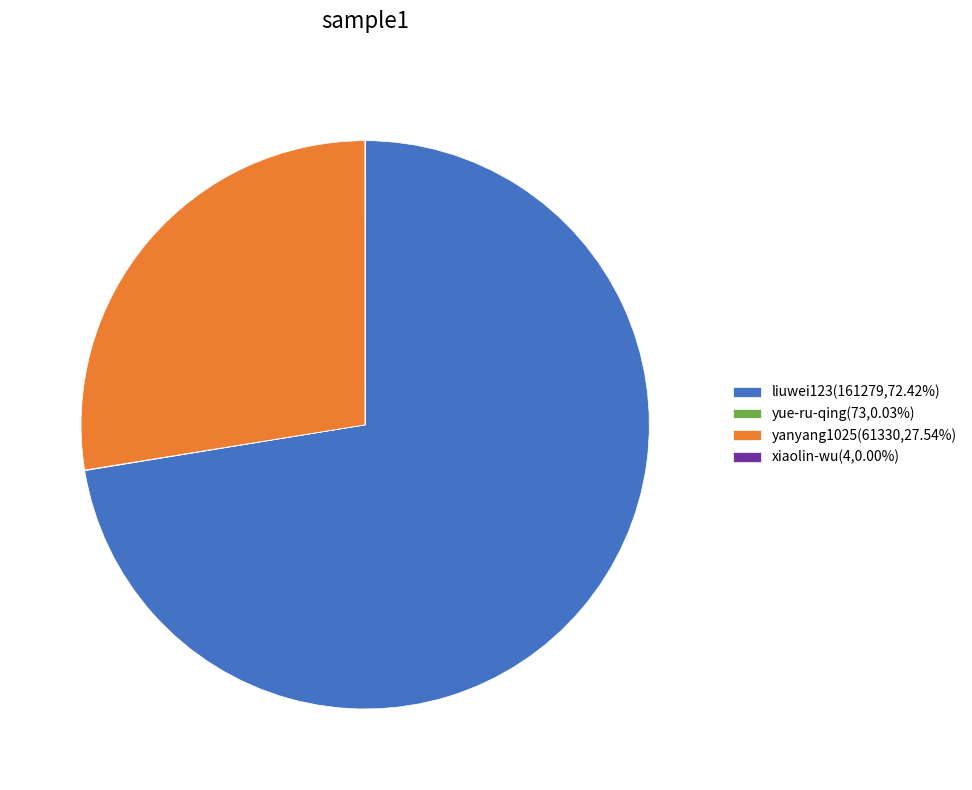

Is there a majority slice in this chart?

Yes